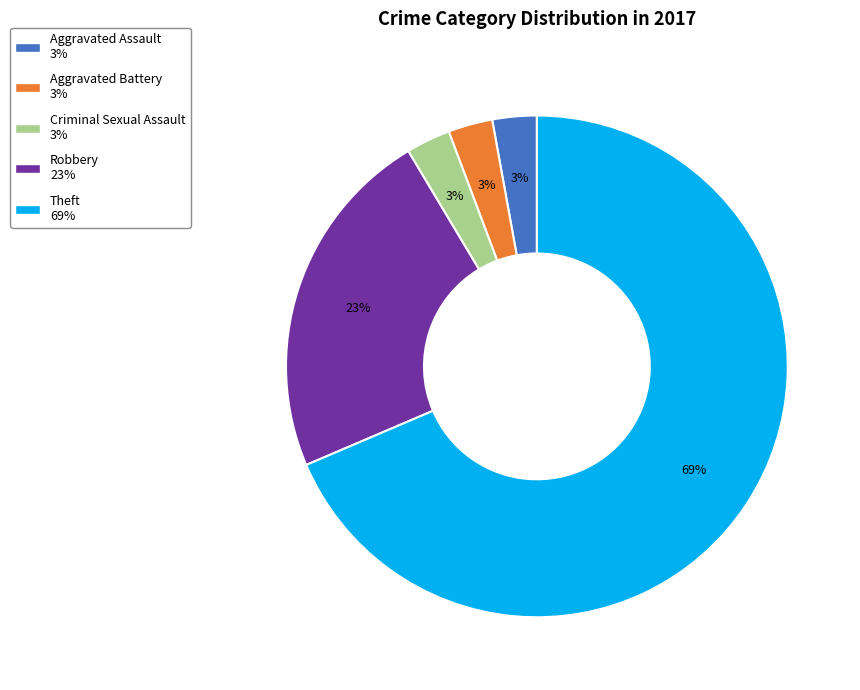

Is there a majority slice in this chart?

Yes